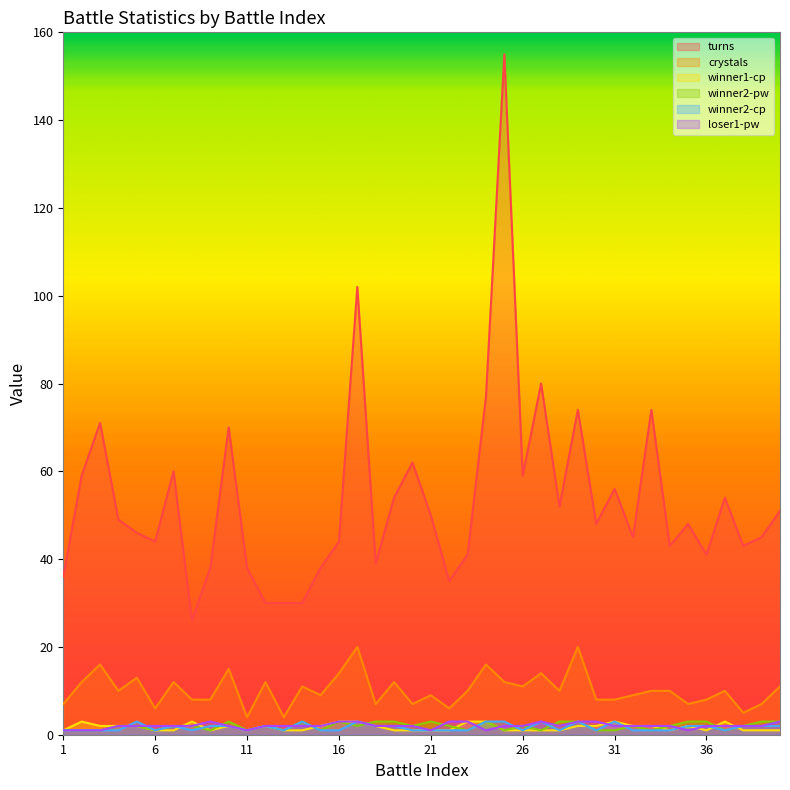

Does the chart display data point markers on the line(s)?

No